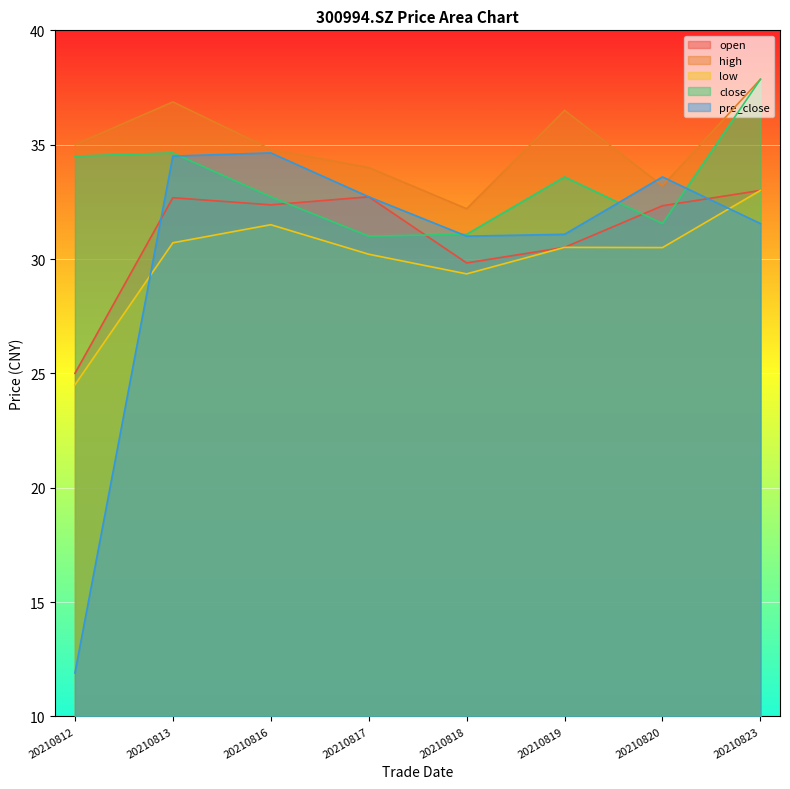

What is the difference between the maximum and second lowest values in the high series?

4.7